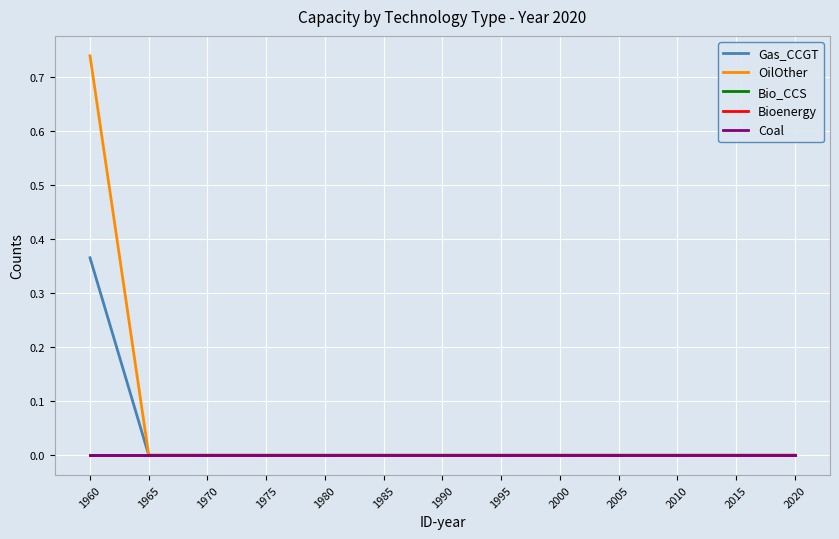

Is this an area chart (filled region under the line)?

No